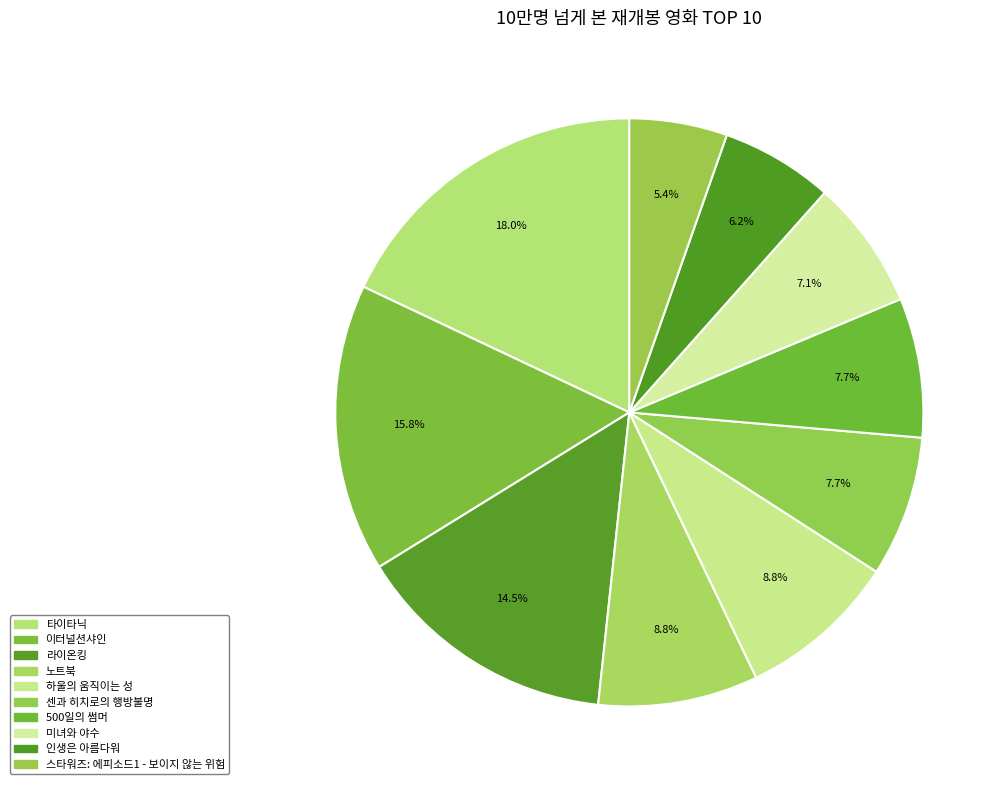

Combined, do 이터널션샤인 and 스타워즈: 에피소드1 - 보이지 않는 위험 account for over 50%?

No